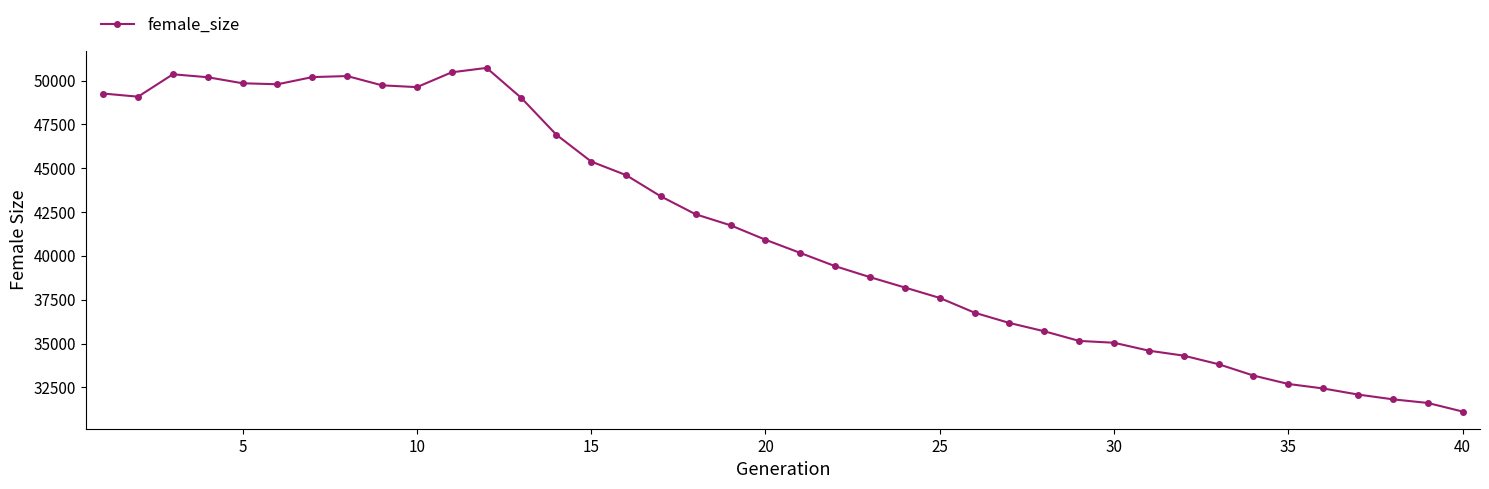

What is the value of the 26th point from the left?

36760